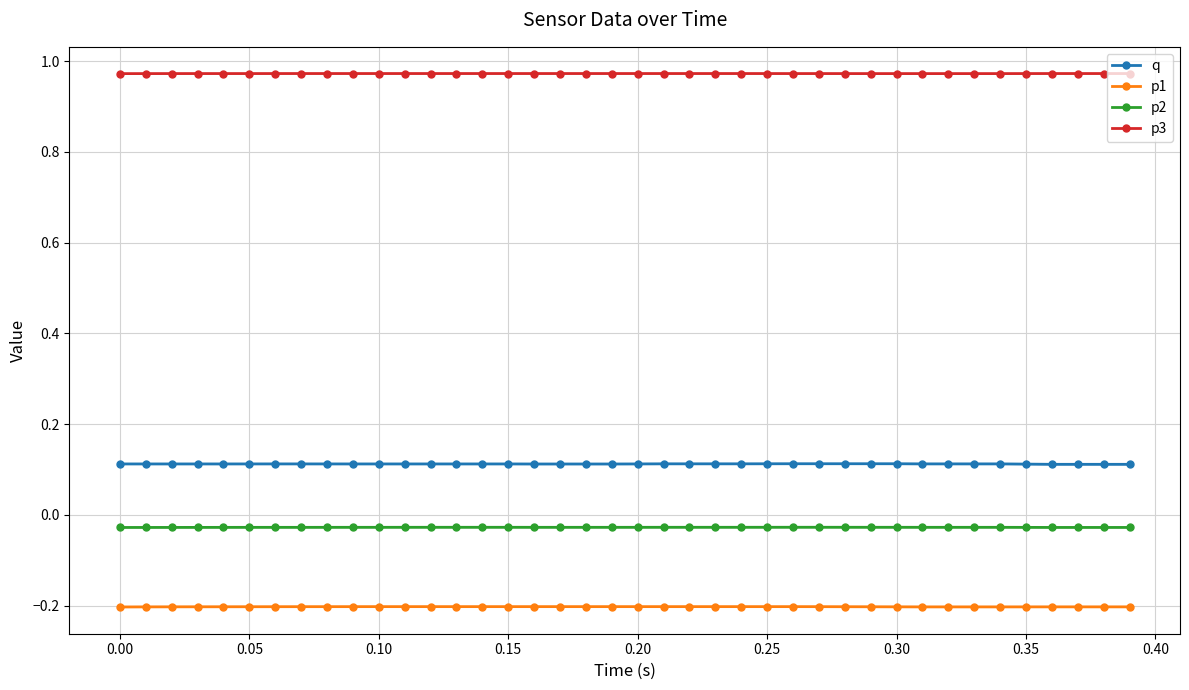

Reading left to right, list all the values displayed in this chart.

q: 0.1	0.1	0.1	0.1	0.1	0.1	0.1	0.1	0.1	0.1	0.1	0.1	0.1	0.1	0.1	0.1	0.1	0.1	0.1	0.1	0.1	0.1	0.1	0.1	0.1	0.1	0.1	0.1	0.1	0.1	0.1	0.1	0.1	0.1	0.1	0.1	0.1	0.1	0.1	0.1
p1: -0.2	-0.2	-0.2	-0.2	-0.2	-0.2	-0.2	-0.2	-0.2	-0.2	-0.2	-0.2	-0.2	-0.2	-0.2	-0.2	-0.2	-0.2	-0.2	-0.2	-0.2	-0.2	-0.2	-0.2	-0.2	-0.2	-0.2	-0.2	-0.2	-0.2	-0.2	-0.2	-0.2	-0.2	-0.2	-0.2	-0.2	-0.2	-0.2	-0.2
p2: -0.0	-0.0	-0.0	-0.0	-0.0	-0.0	-0.0	-0.0	-0.0	-0.0	-0.0	-0.0	-0.0	-0.0	-0.0	-0.0	-0.0	-0.0	-0.0	-0.0	-0.0	-0.0	-0.0	-0.0	-0.0	-0.0	-0.0	-0.0	-0.0	-0.0	-0.0	-0.0	-0.0	-0.0	-0.0	-0.0	-0.0	-0.0	-0.0	-0.0
p3: 1.0	1.0	1.0	1.0	1.0	1.0	1.0	1.0	1.0	1.0	1.0	1.0	1.0	1.0	1.0	1.0	1.0	1.0	1.0	1.0	1.0	1.0	1.0	1.0	1.0	1.0	1.0	1.0	1.0	1.0	1.0	1.0	1.0	1.0	1.0	1.0	1.0	1.0	1.0	1.0